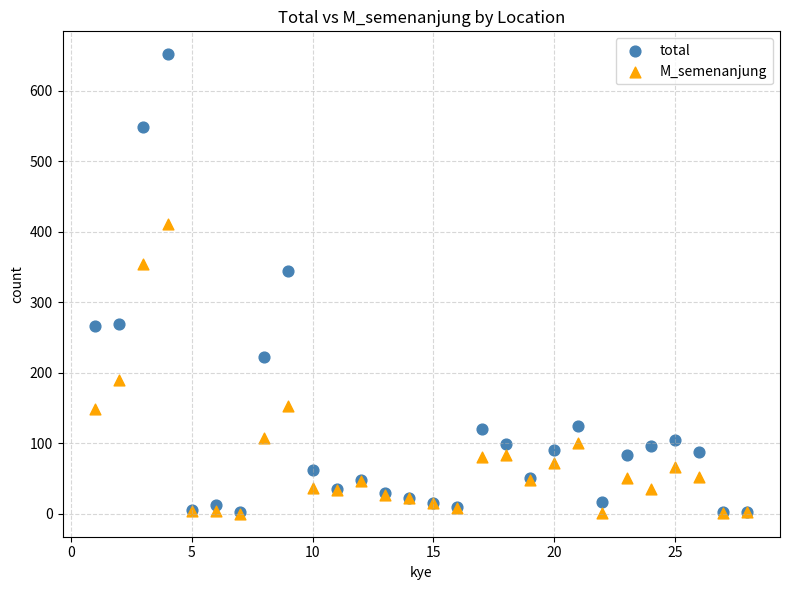

In the total series, what Y value is closest to 327?

345